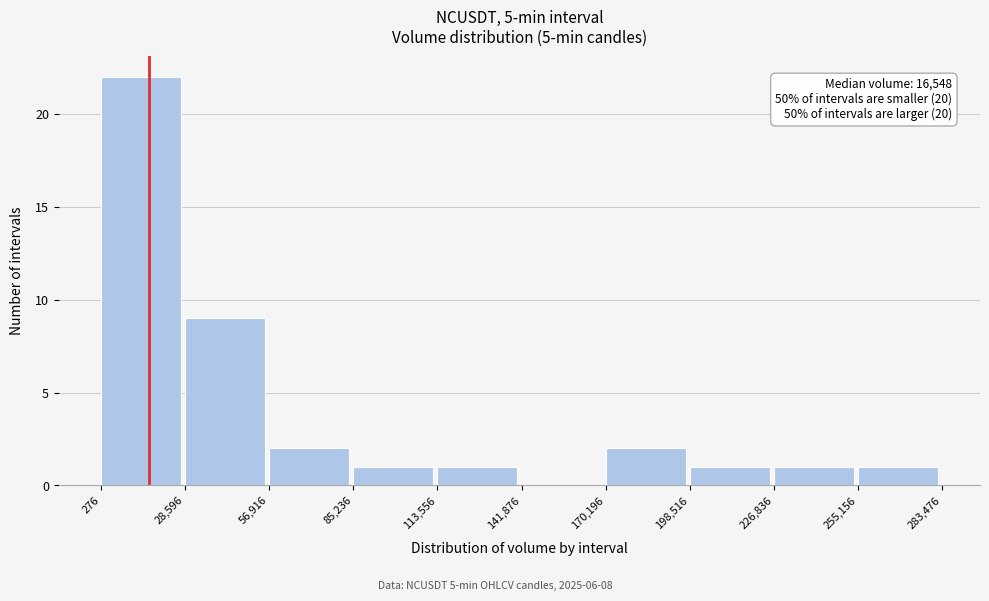

Which range on the x-axis has the tallest bar?

276 to 28,596